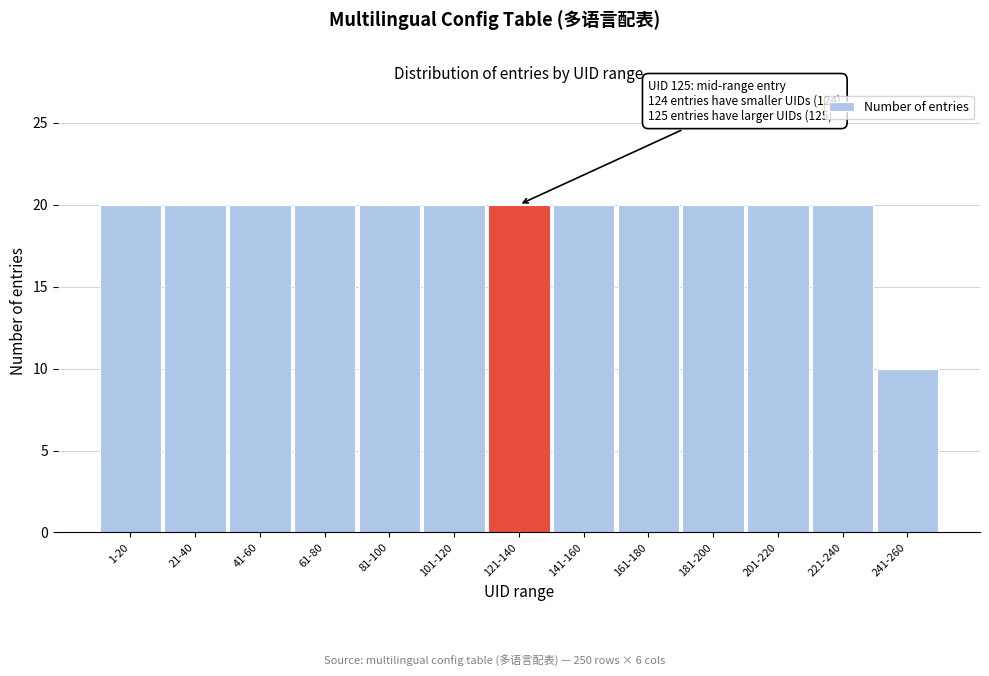

Reading right to left, extract all data points from this chart.

241-260=10	221-240=20	201-220=20	181-200=20	161-180=20	141-160=20	121-140=20	101-120=20	81-100=20	61-80=20	41-60=20	21-40=20	1-20=20